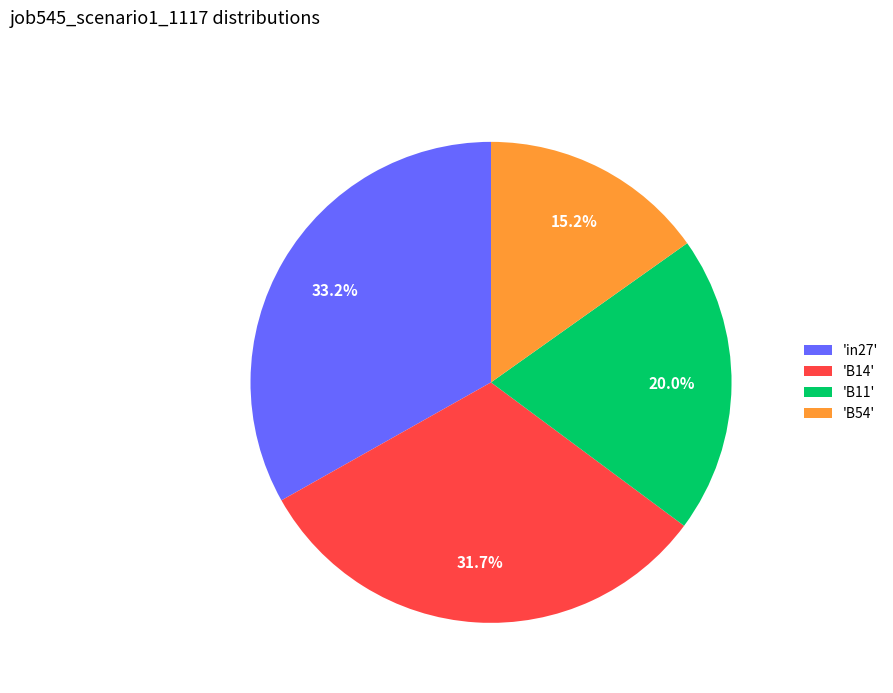

What portion of the pie excludes 'in27'?

66.8%